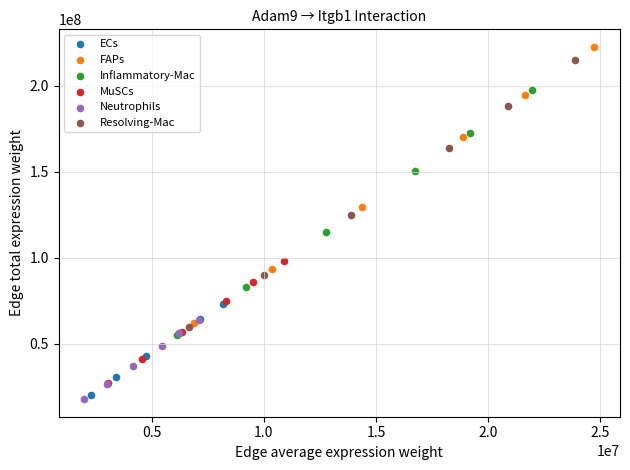

Which series has the largest Y range (max minus min)?

FAPs